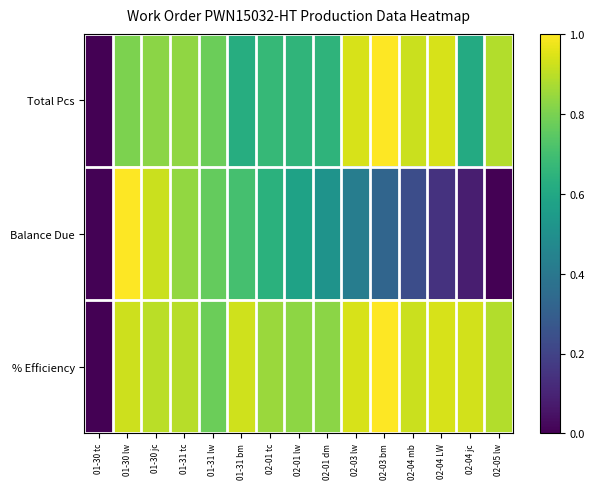

List the series in order of their overall mean, highest first.

% Efficiency, Total Pcs, Balance Due